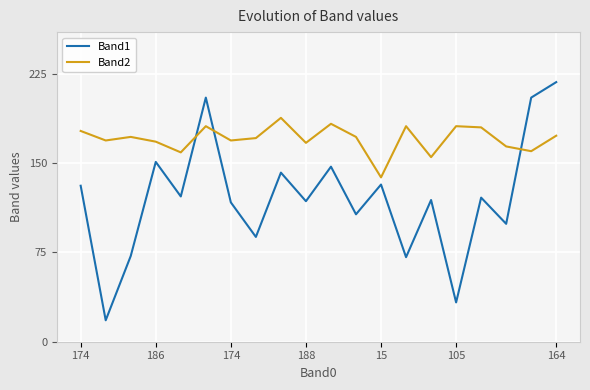

Which series has the largest total across all categories?

Band2